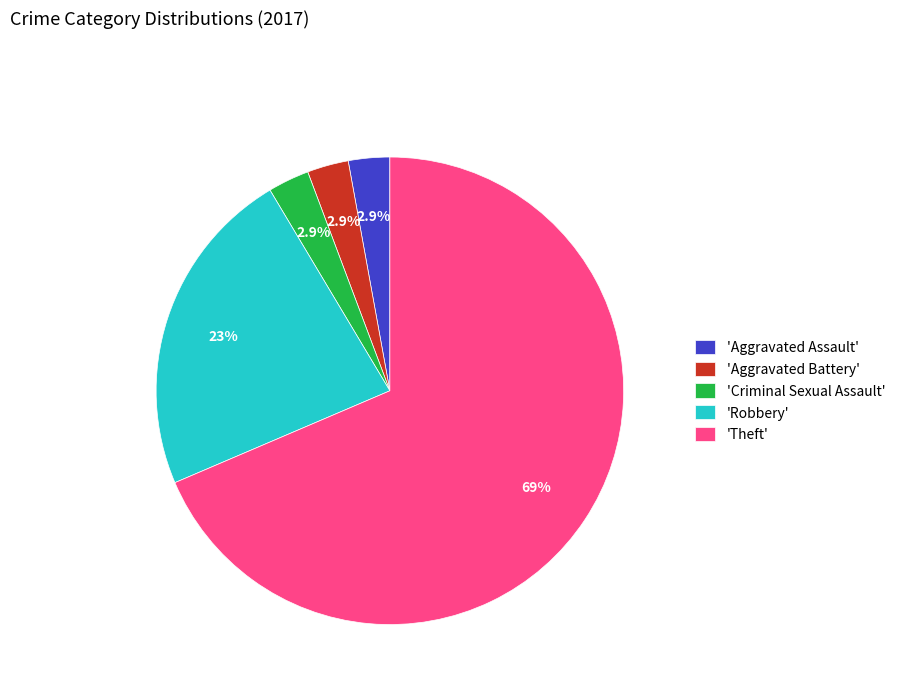

Does 'Robbery' account for over 50% of the chart?

No